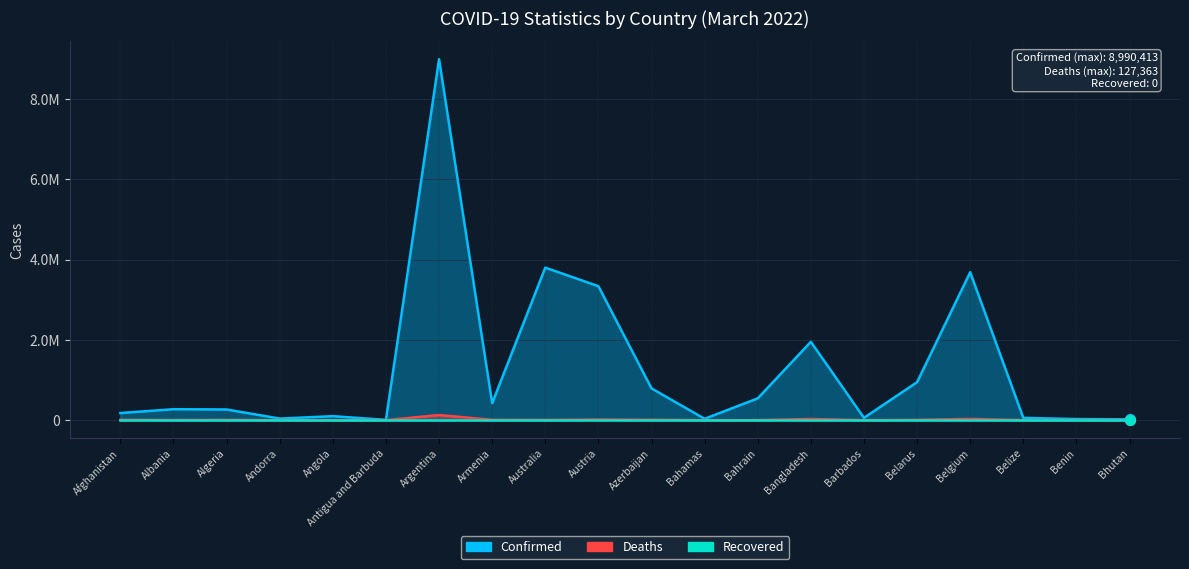

Which series has the largest total across all categories?

Confirmed